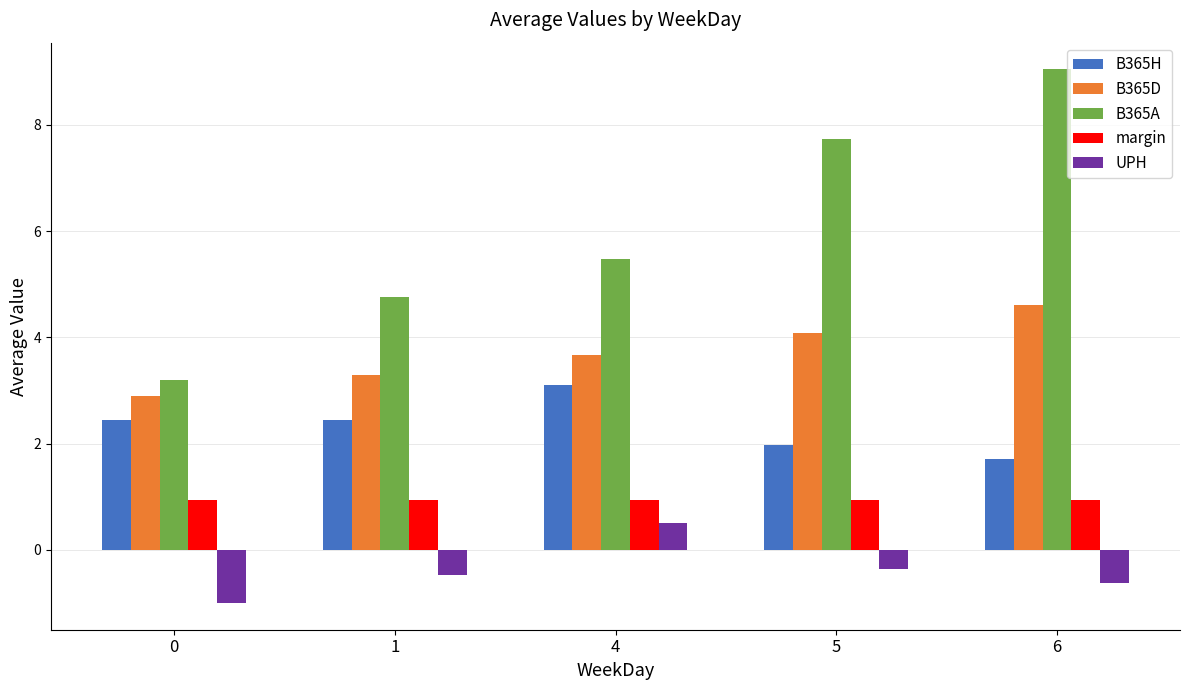

Read the B365D value at 6.

4.6